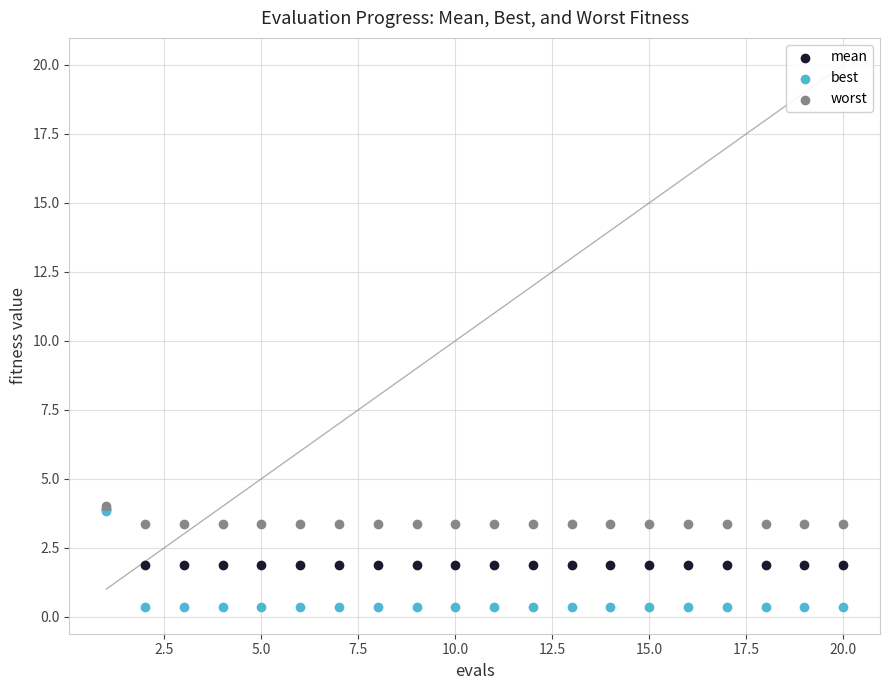

What are all the series names shown in the legend?

mean, best, worst